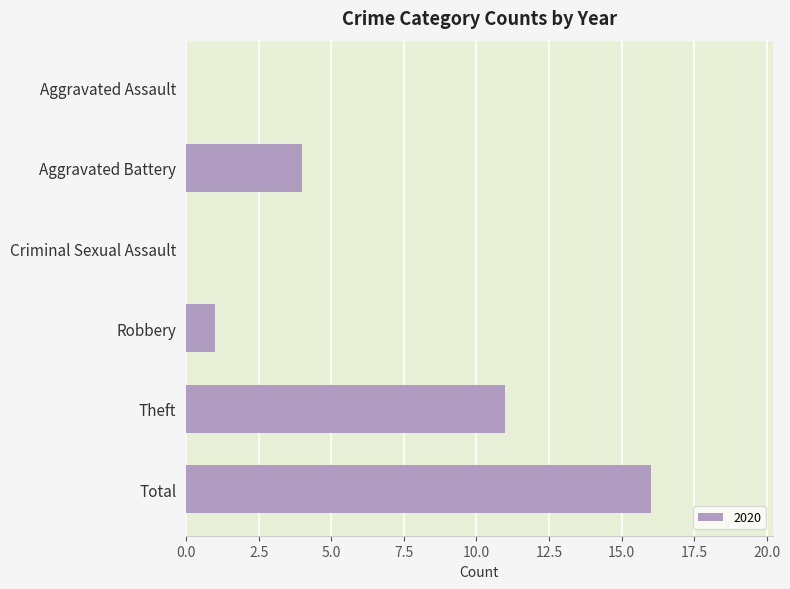

At which category does the chart reach its peak across all series?

Total